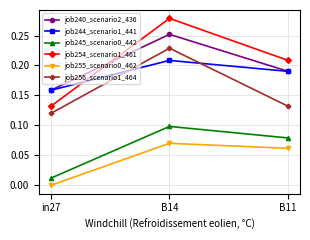

The value of job240_scenario2_436 at in27 is 0.3. True or false?

False